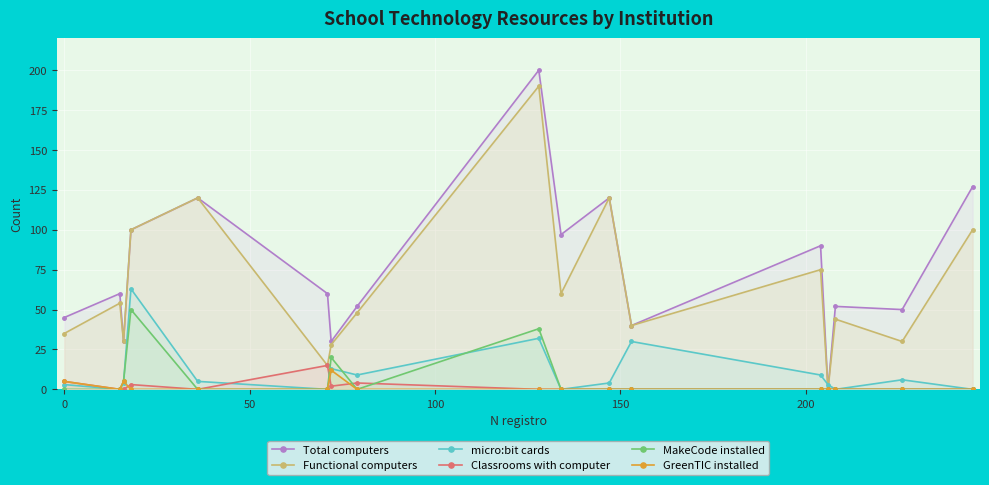

What is the highest value of the Functional computers series?

190